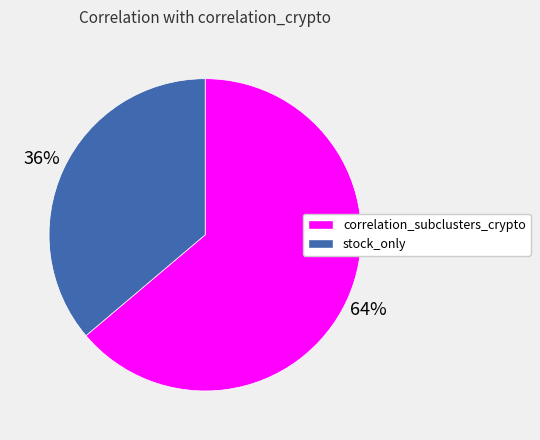

To the nearest percent, what is the difference between the stock_only and correlation_subclusters_crypto slice percentages?

28%